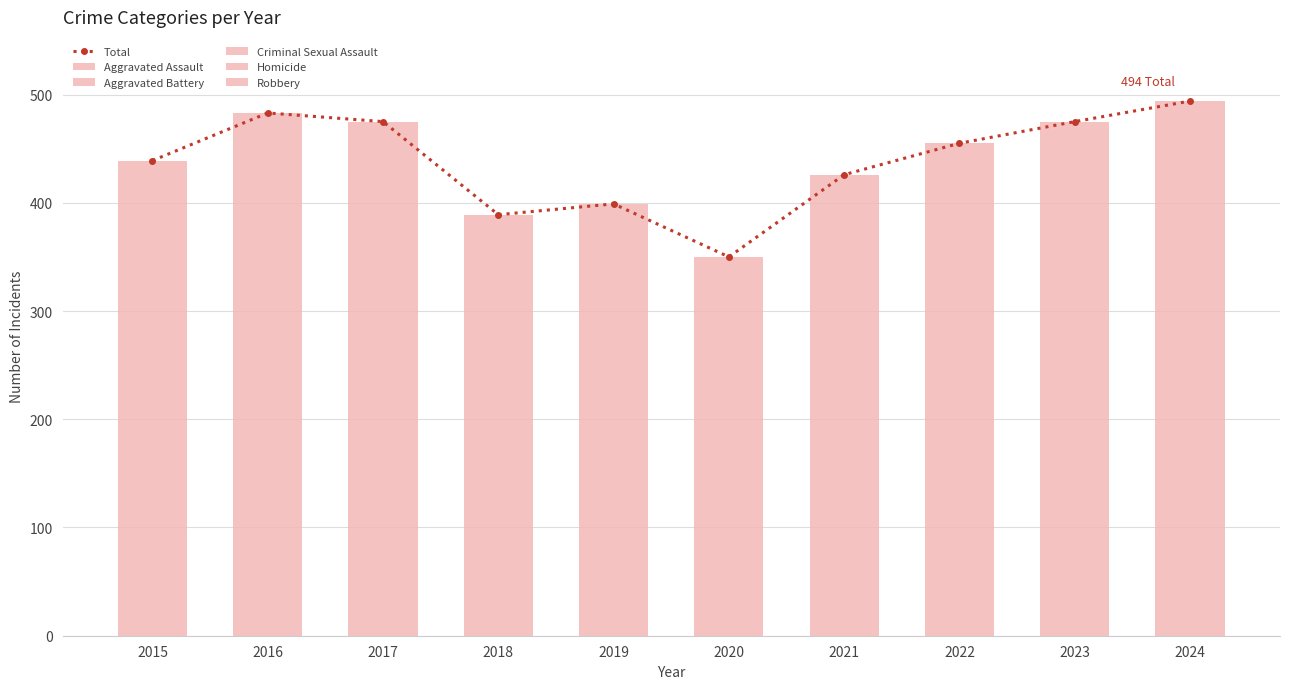

How many categories are shown in the chart?

10